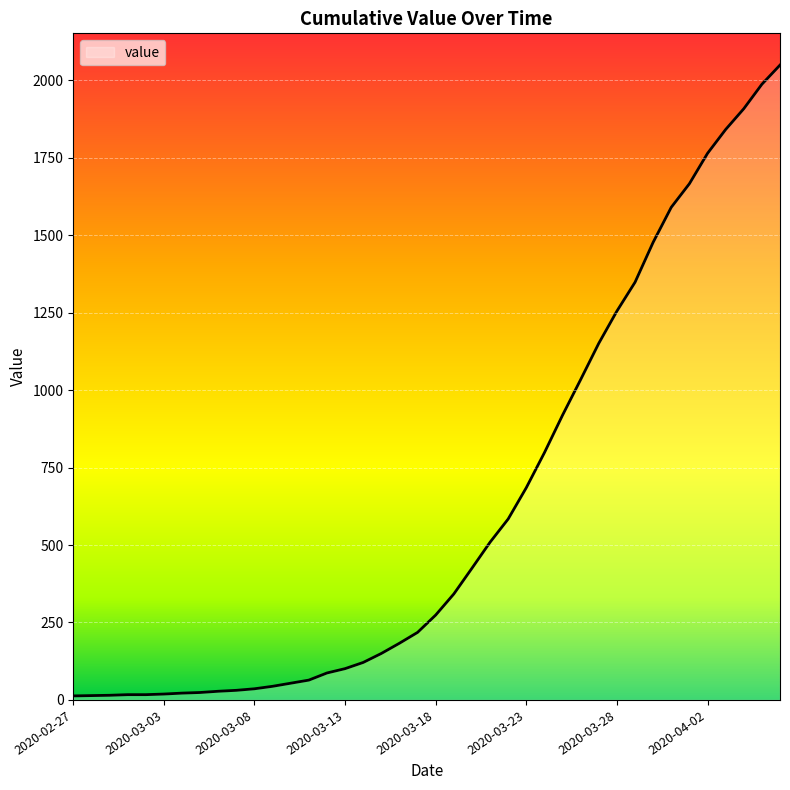

What is the difference between the maximum and minimum values?

2036